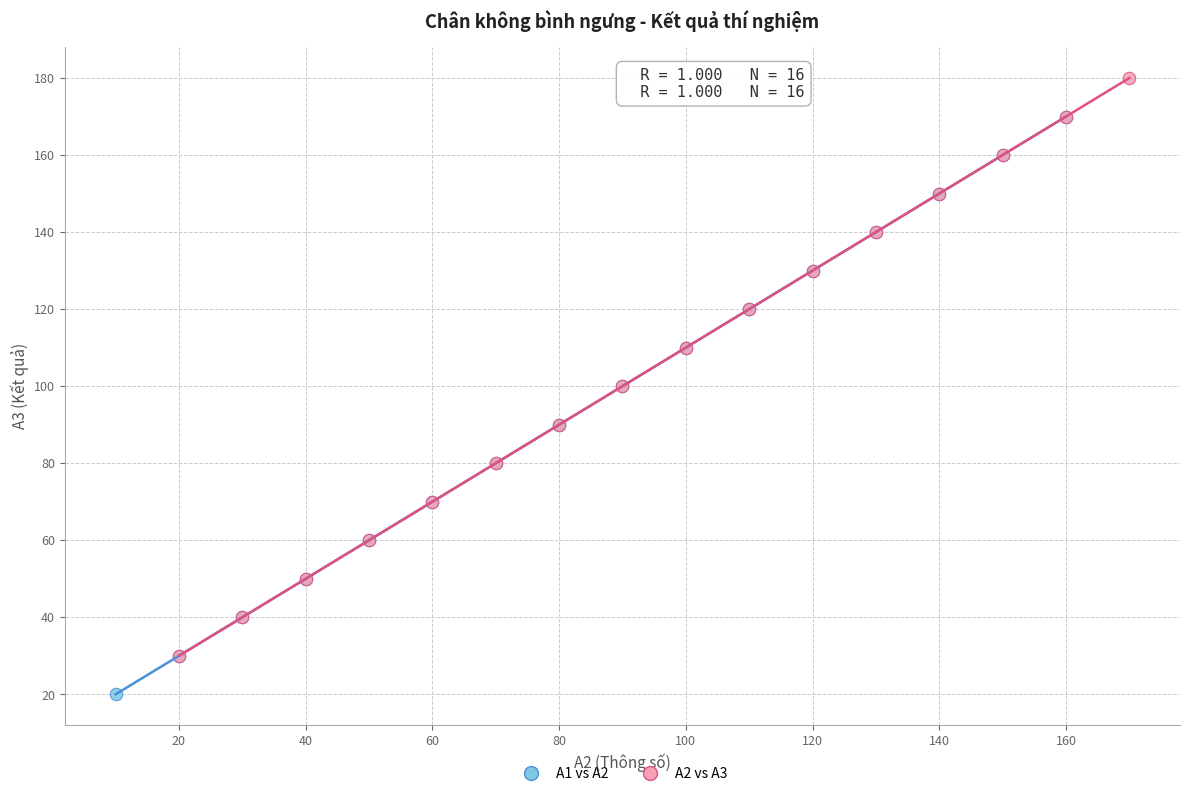

Which series reaches the minimum Y coordinate?

A1 vs A2